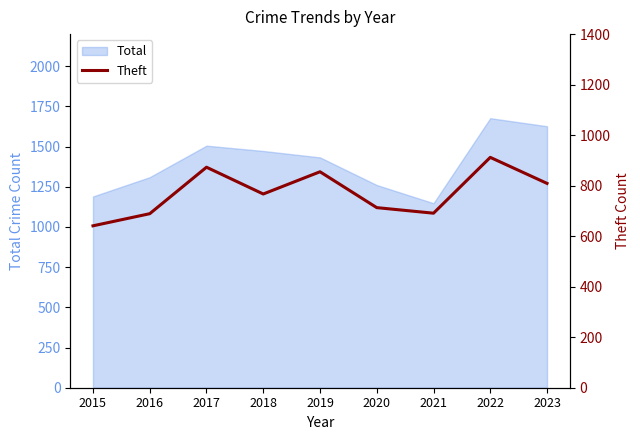

Does the chart display data point markers on the line(s)?

No